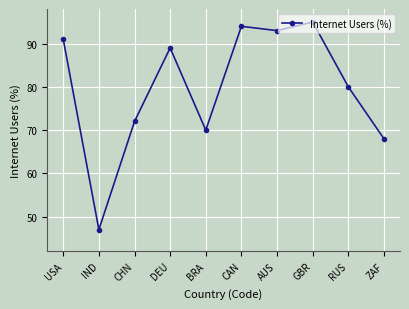

Which category has the highest value across all series?

GBR